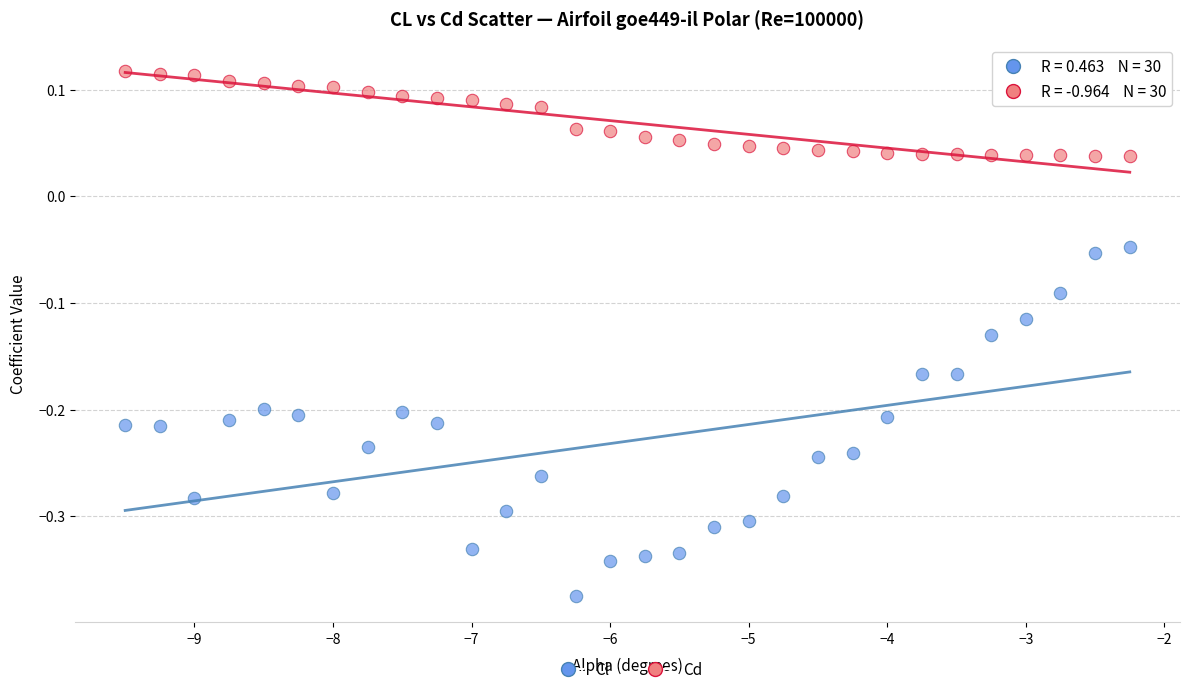

Across all data points, what is the range of Y values (max minus min)?

0.5